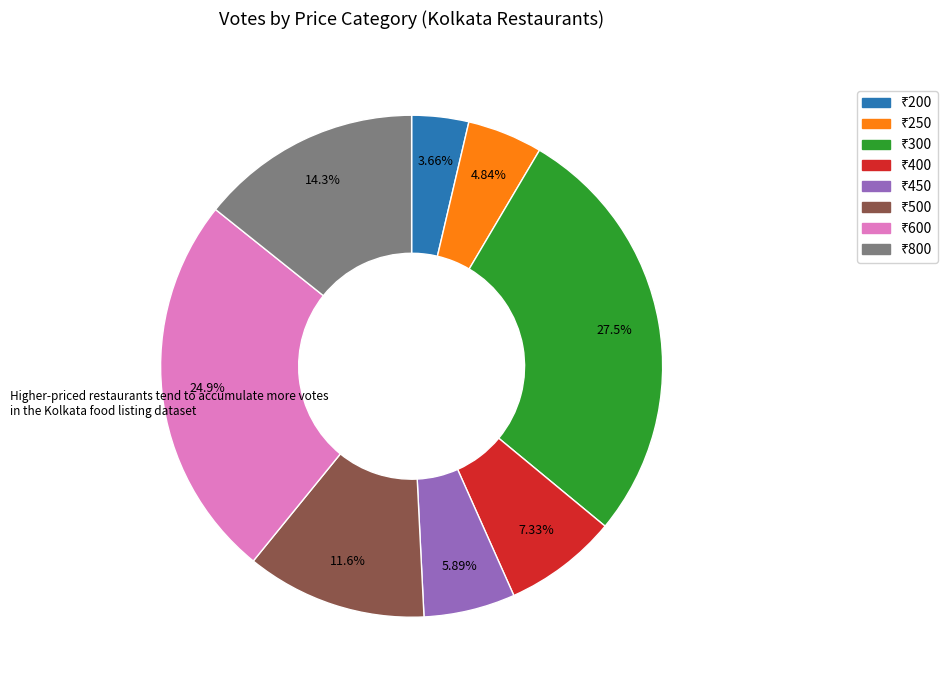

Is there any slice that represents more than half of the pie?

No